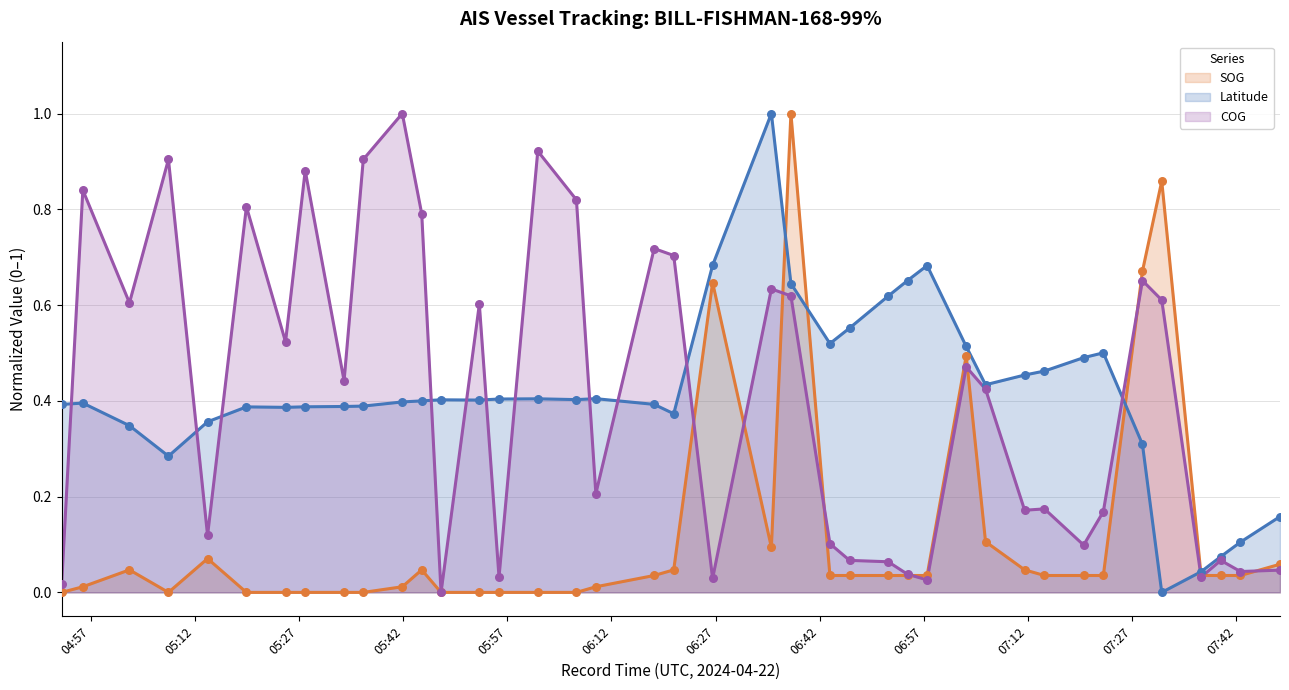

What is the greatest value displayed?

1.0